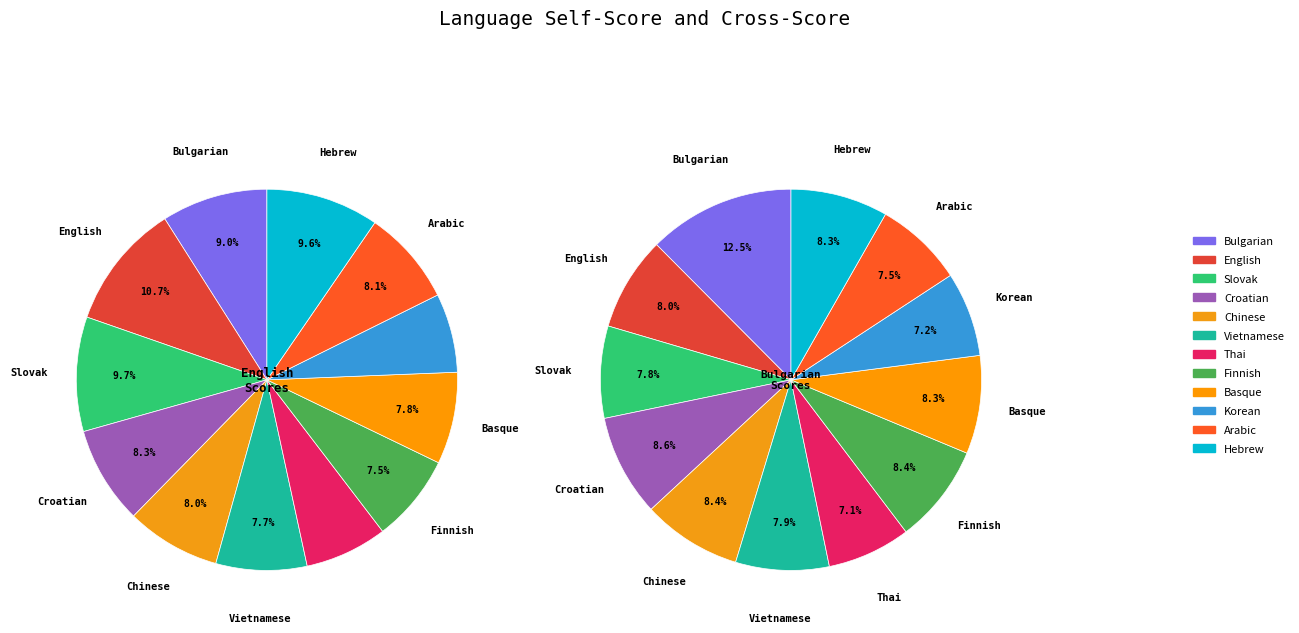

Is there a majority slice in this chart?

No